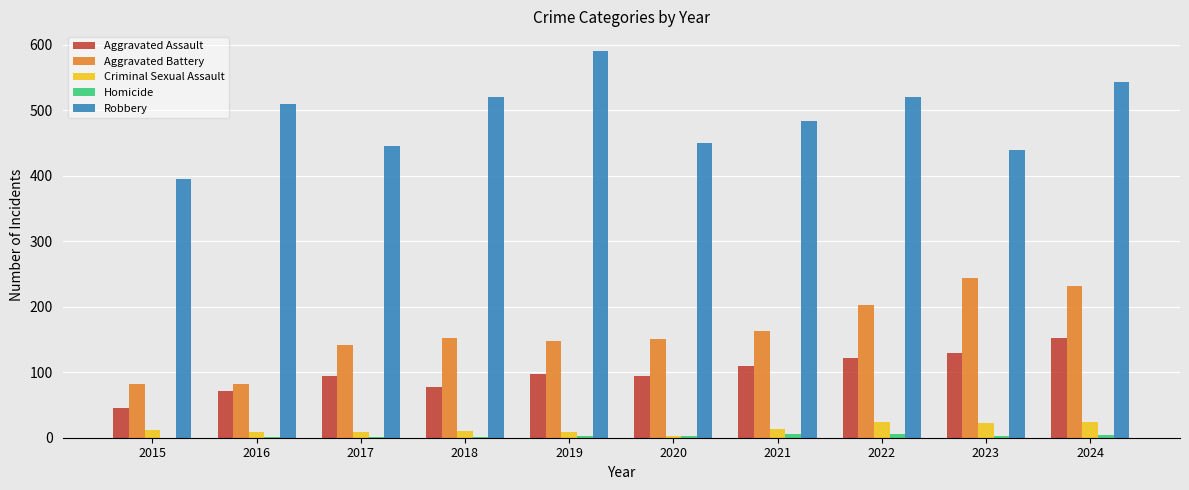

The value of Robbery at 2021 is 484. True or false?

True